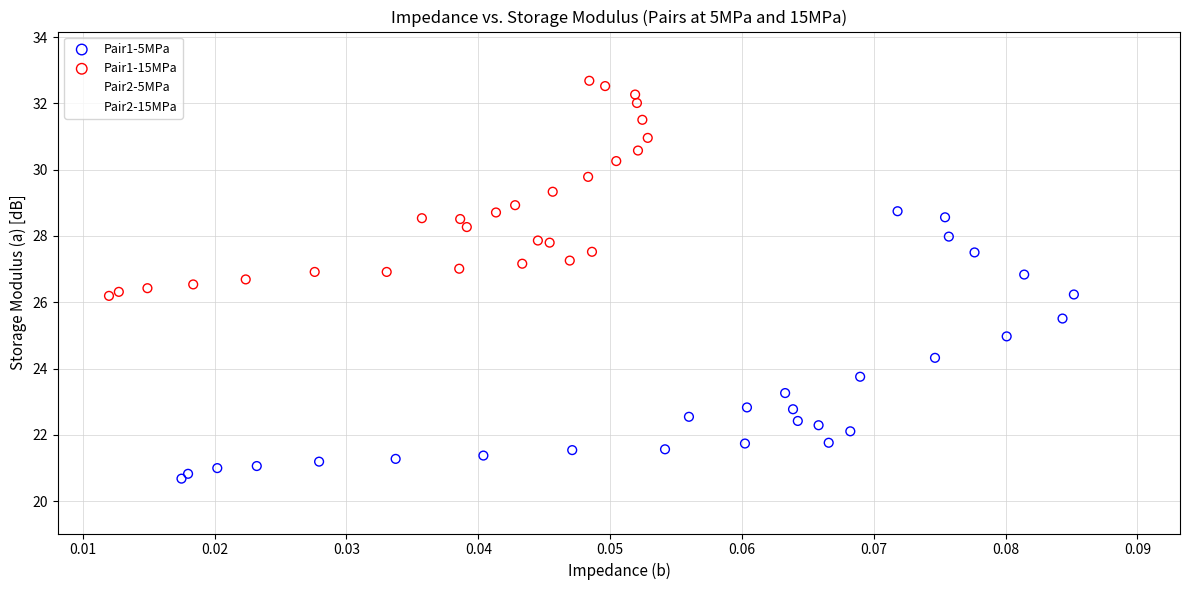

Which series reaches the maximum Y coordinate?

Pair2-15MPa